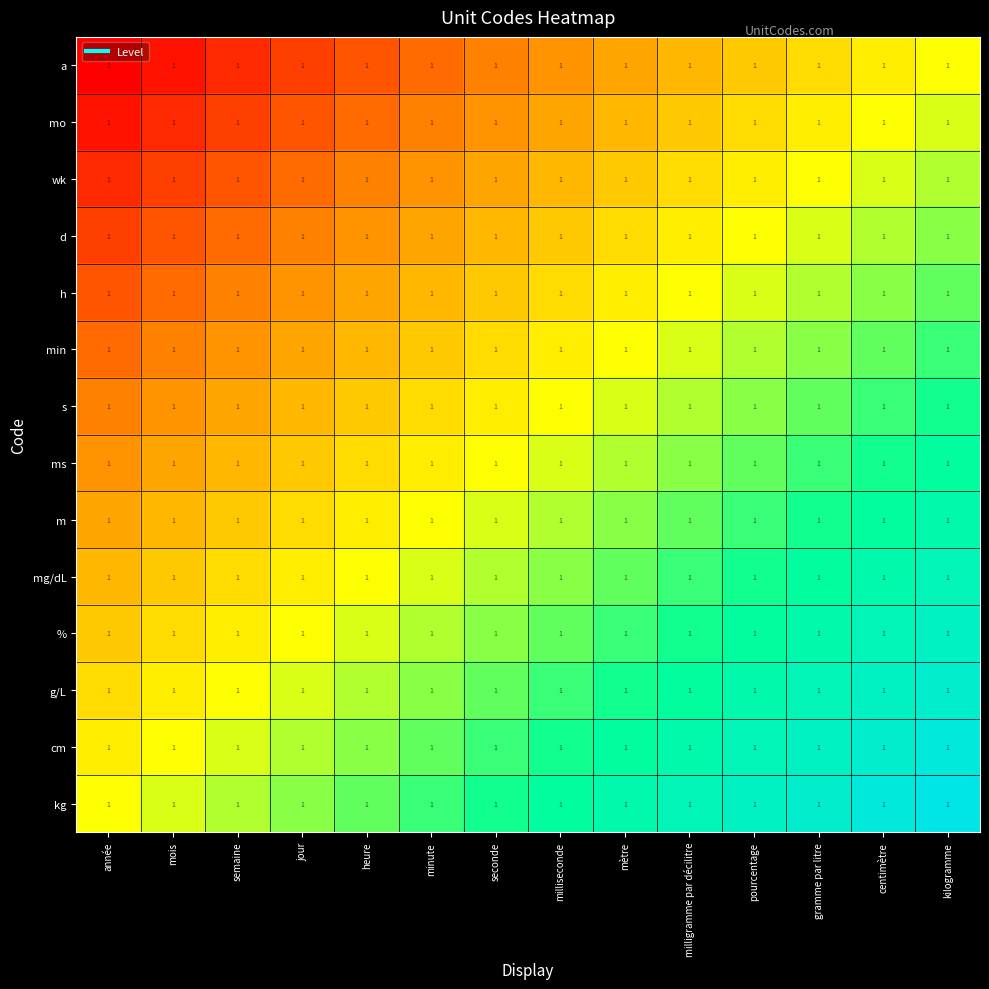

List the labels in order of ms value, largest first.

kilogramme, centimètre, gramme par litre, pourcentage, milligramme par décilitre, mètre, milliseconde, seconde, minute, heure, jour, semaine, mois, année